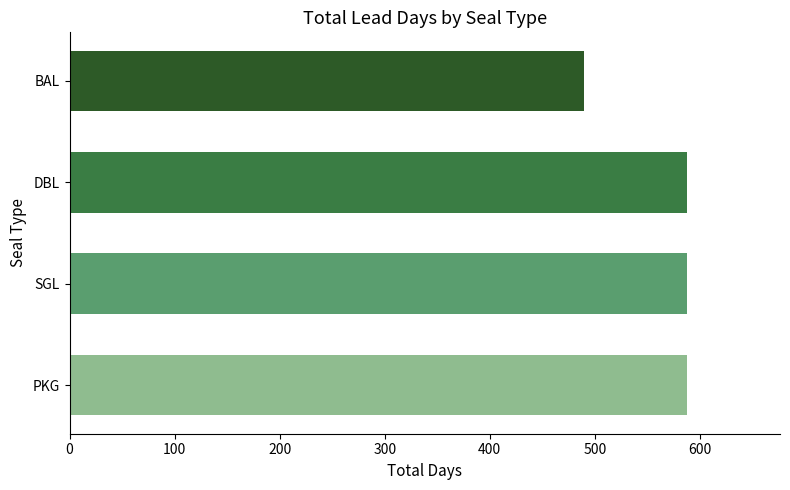

Between DBL and BAL, which is larger?

DBL